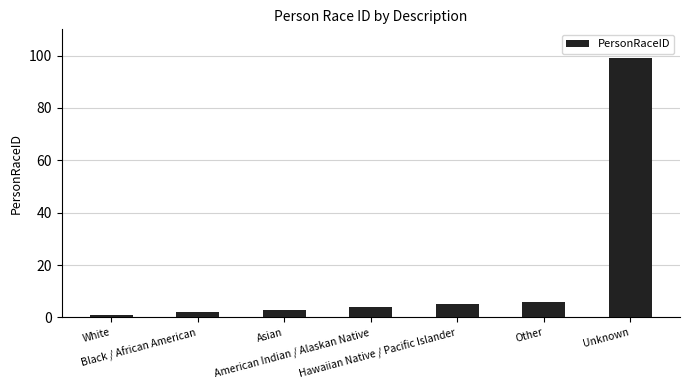

How many categories are shown in the chart?

7